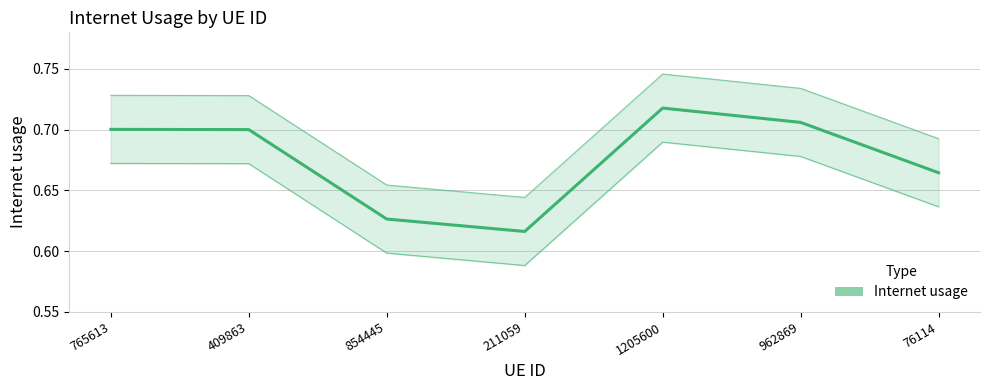

How many points are lower than both their immediate neighbors (excluding endpoints)?

1